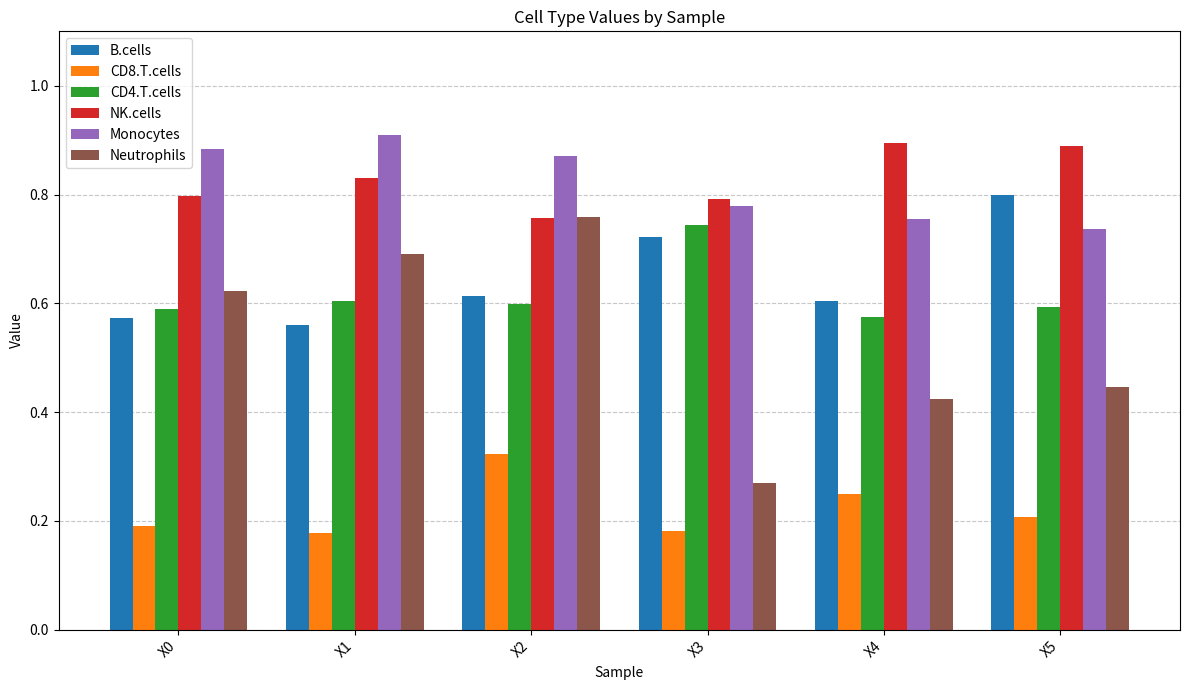

Is the value of B.cells at X3 greater than the value of CD8.T.cells at X0?

Yes